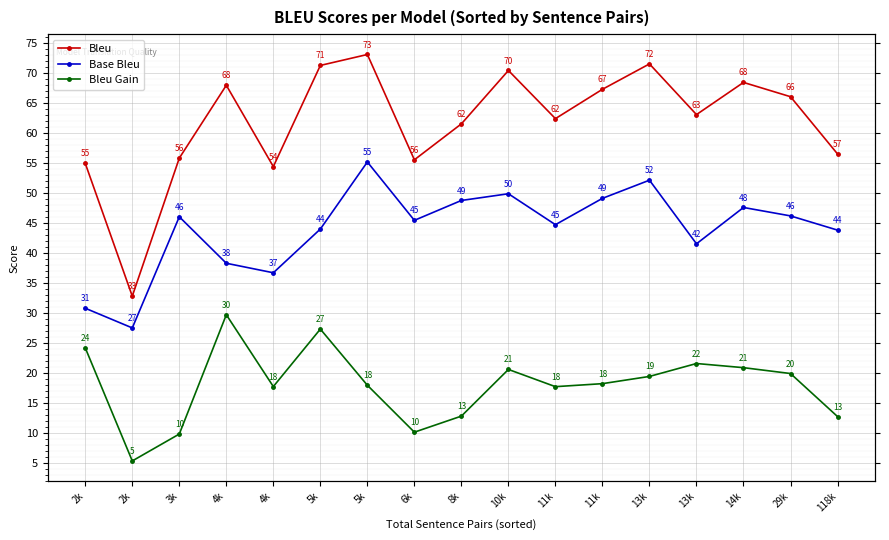

In Bleu Gain, how many points are lower than both neighbors (excluding endpoints)?

4